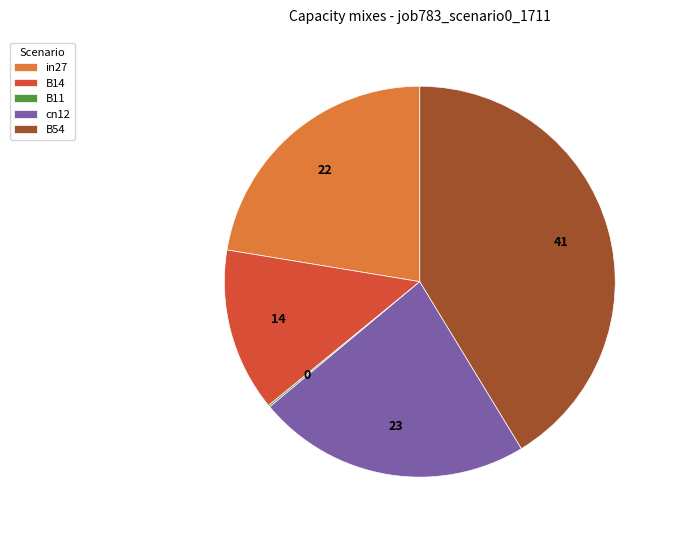

Does in27 represent more than half of the total?

No